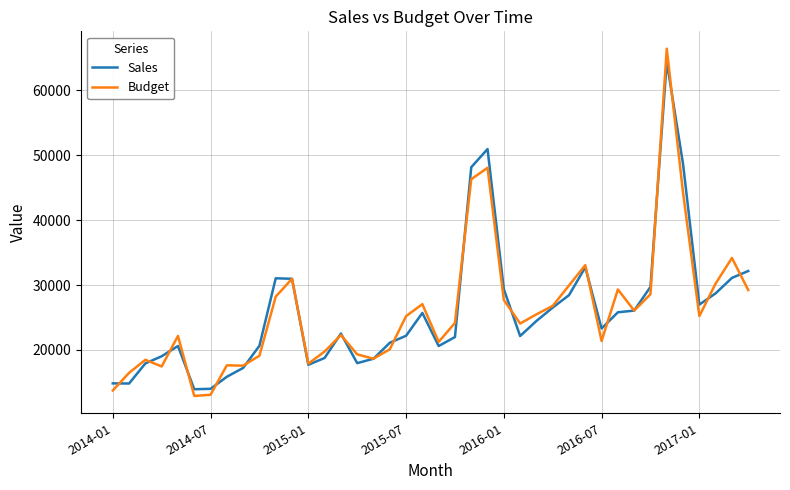

What is the lowest value of the Sales series?

13940